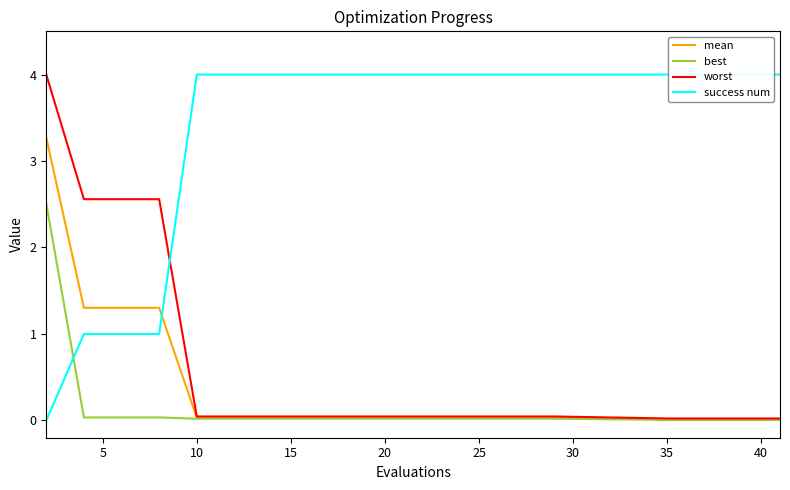

True or false: best has a value of 0.0 at 10.

True